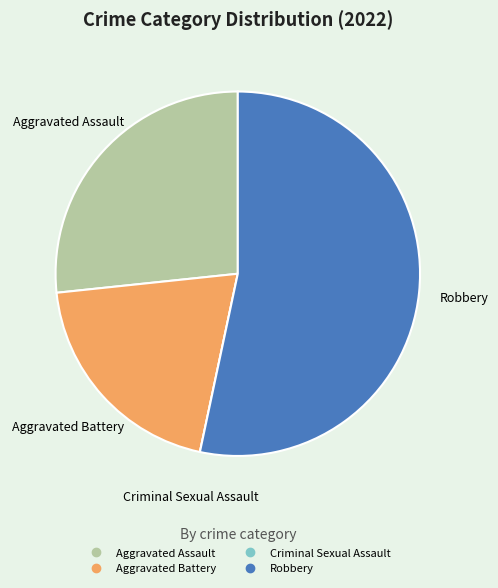

Is it true that Aggravated Assault is 33% of the pie?

False